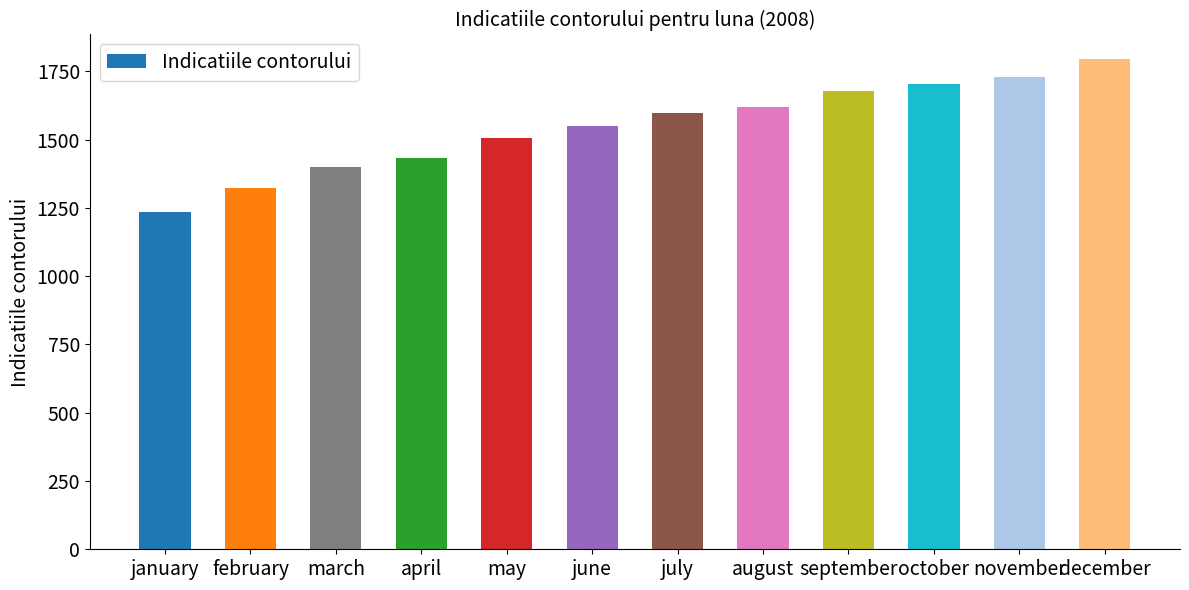

The chart shows a value of 1728 at november. True or false?

True